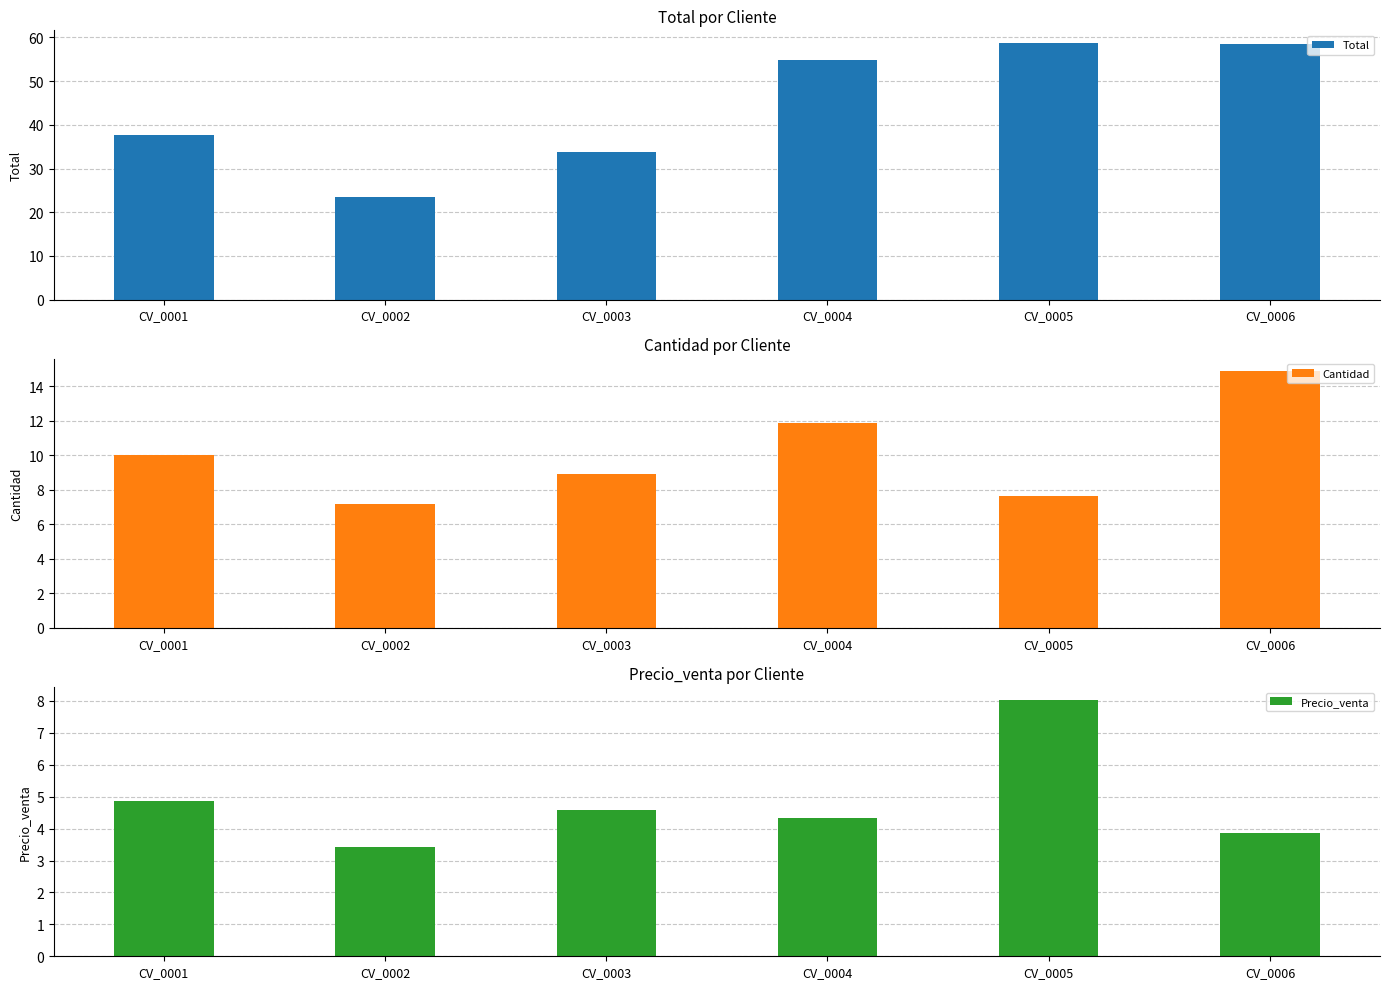

Rank the series by their maximum value, from highest to lowest.

Total, Cantidad, Precio_venta